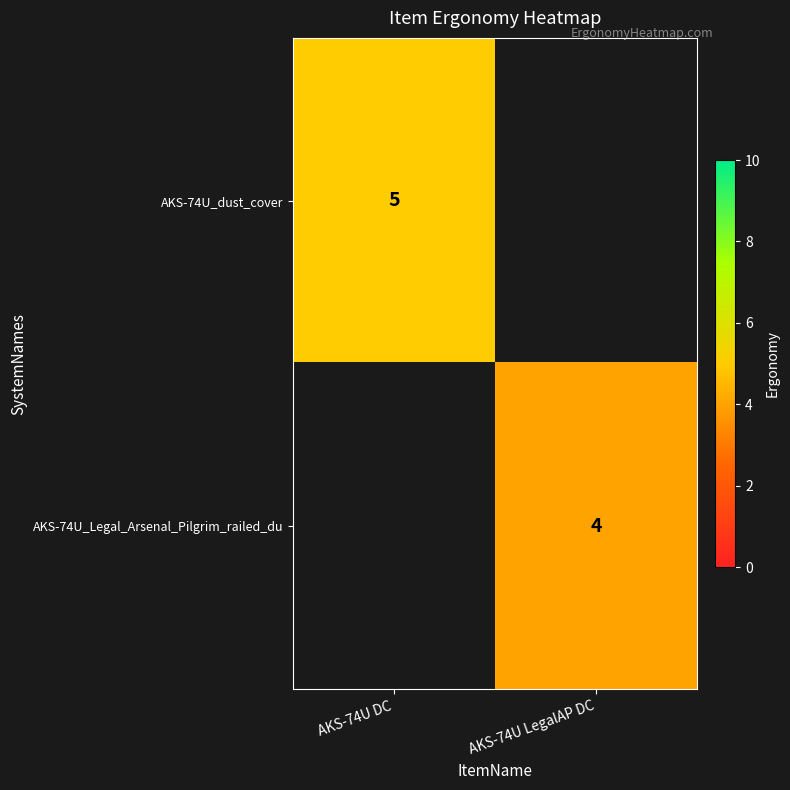

True or false: AKS-74U_dust_cover has a value of 5 at AKS-74U DC.

True